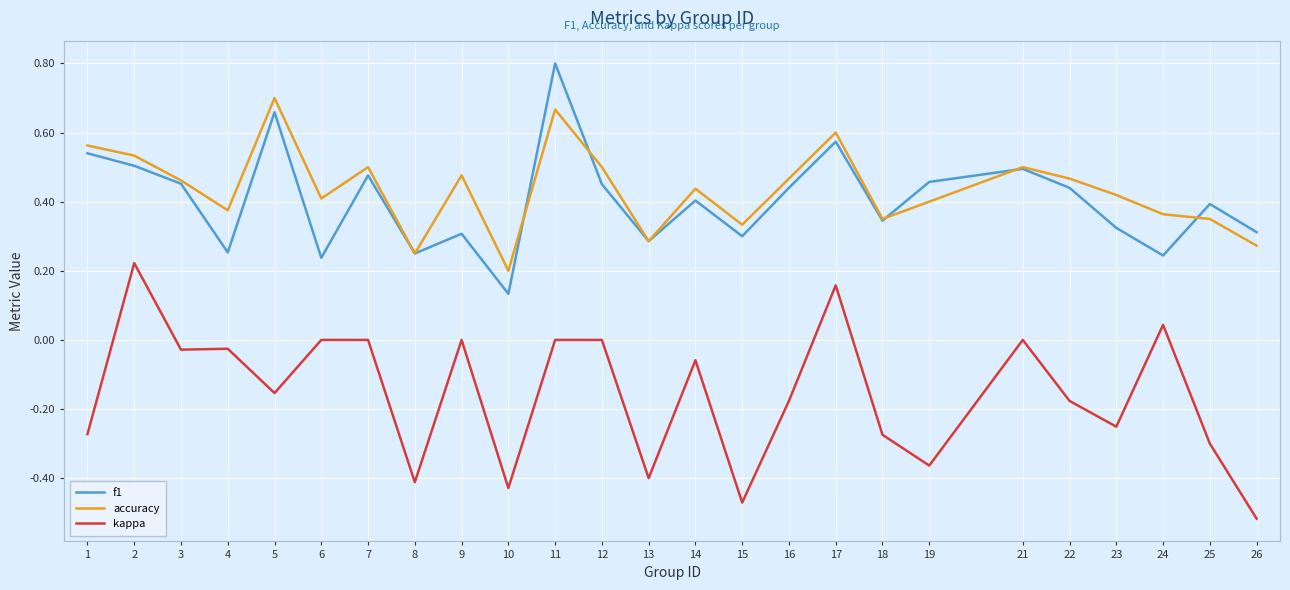

What value does the f1 series have at 11?

0.8